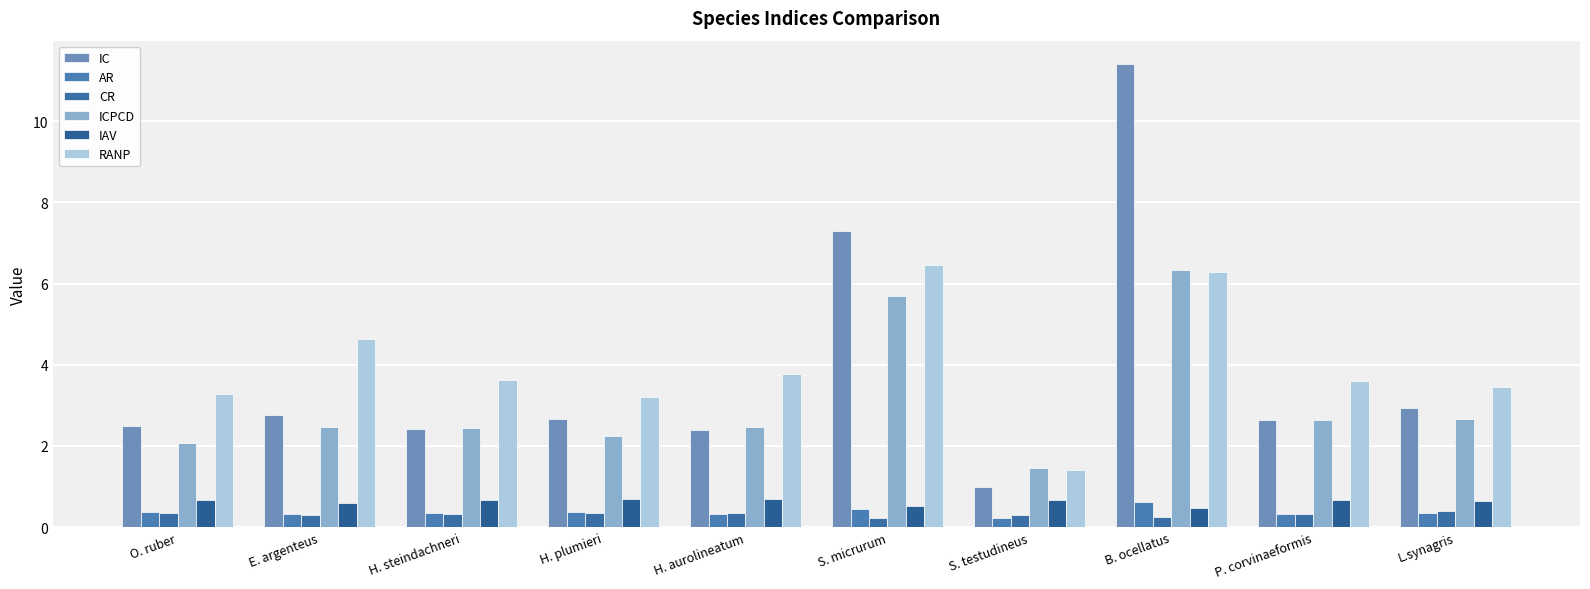

At which label does ICPCD reach its peak?

B. ocellatus